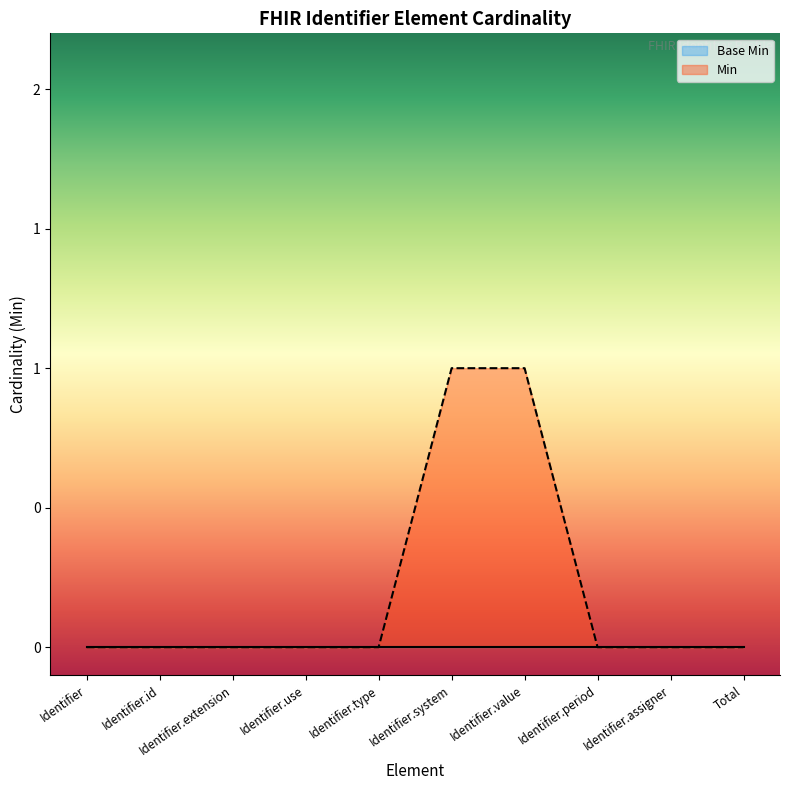

Rank the series at Identifier.period from highest to lowest value.

Base Min, Min